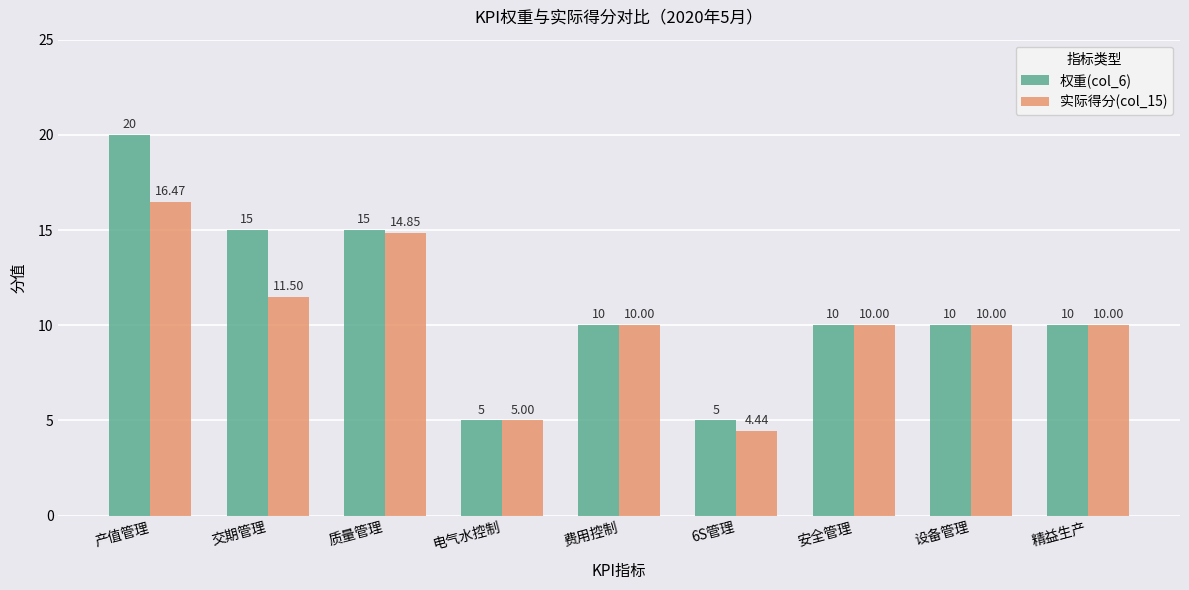

What position from the right is 设备管理?

2